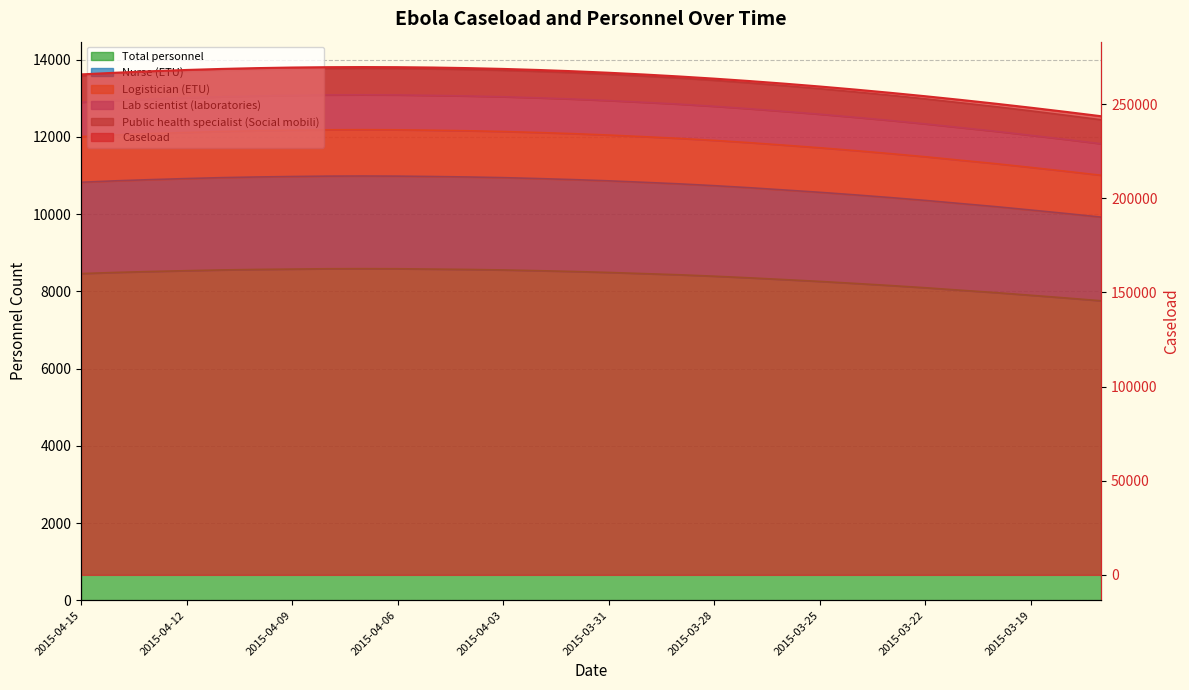

True or false: Logistician (ETU) and Lab scientist (laboratories) intersect in this chart.

False